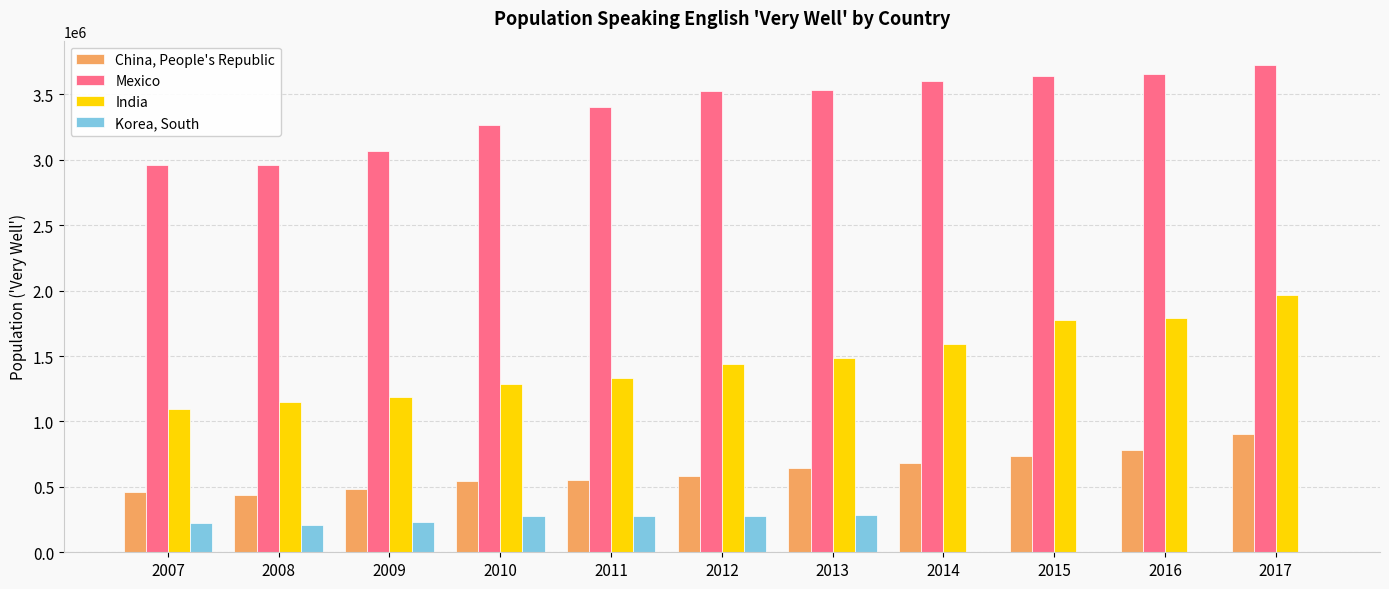

What is the difference between the China, People's Republic values at 2016 and 2013?

137757.7